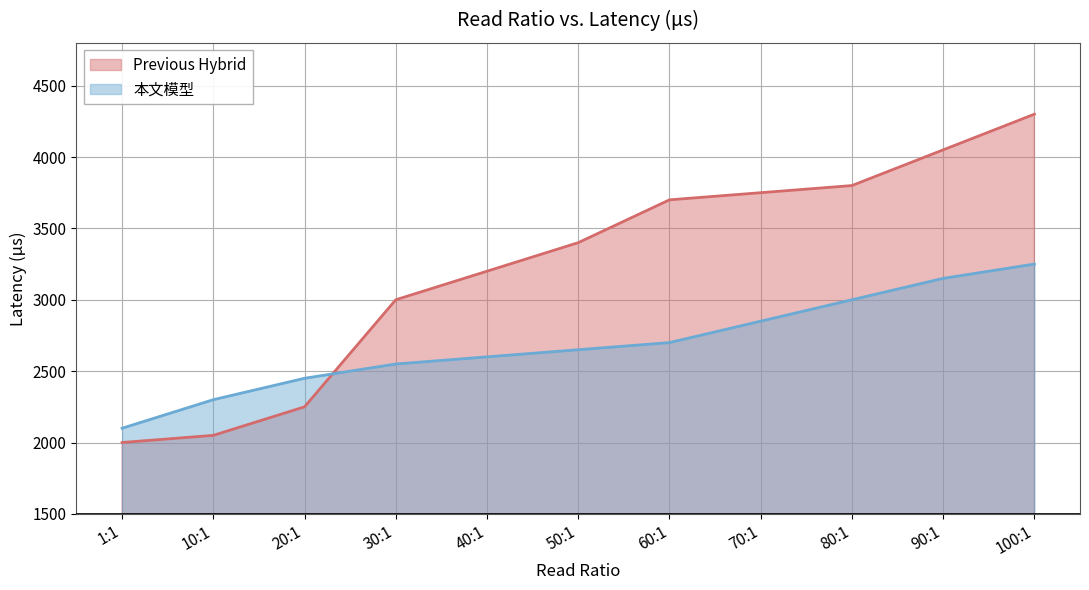

Which series has the widest spread of values?

Previous Hybrid